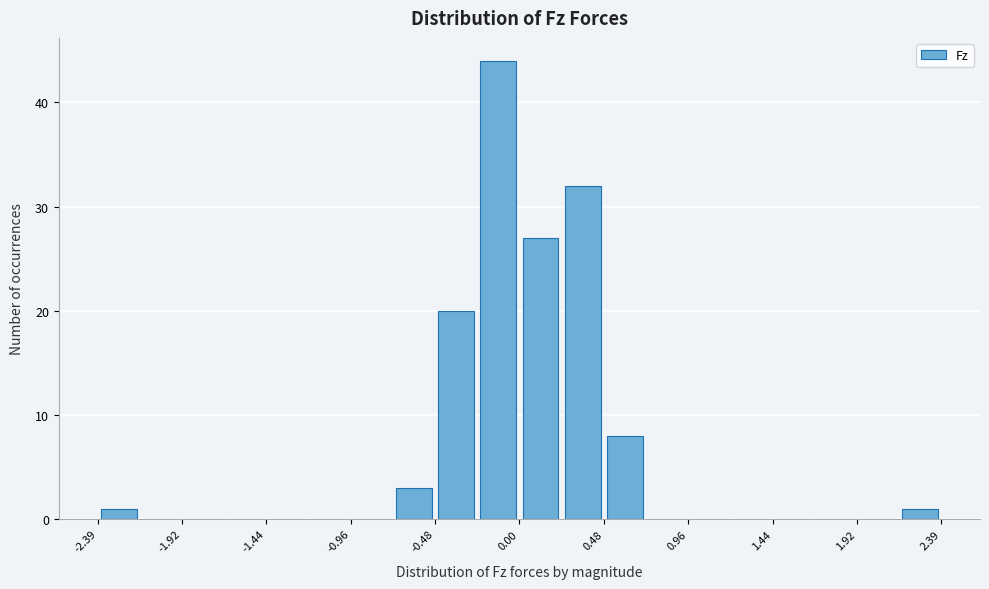

Reading left to right, list every bar in this chart as the range it spans on the x-axis followed by its height. Neither the bar edges nor the heights are printed on the chart, so give them approximately, as read against the axes.

-2.40 to -2.15: 1
-2.15 to -1.90: 0
-1.90 to -1.70: 0
-1.70 to -1.45: 0
-1.45 to -1.20: 0
-1.20 to -0.95: 0
-0.95 to -0.70: 0
-0.70 to -0.50: 3
-0.50 to -0.25: 20
-0.25 to 0.00: 44
0.00 to 0.25: 27
0.25 to 0.50: 32
0.50 to 0.70: 8
0.70 to 0.95: 0
0.95 to 1.20: 0
1.20 to 1.45: 0
1.45 to 1.70: 0
1.70 to 1.90: 0
1.90 to 2.15: 0
2.15 to 2.40: 1